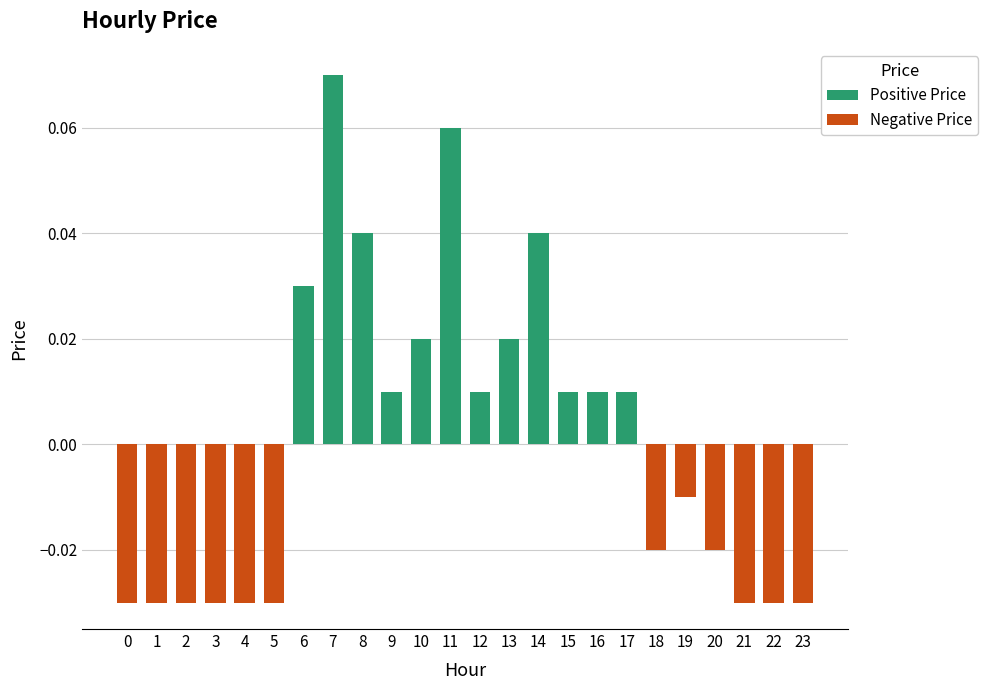

Is the value of Positive Price at 16 greater than the value of Negative Price at 6?

Yes